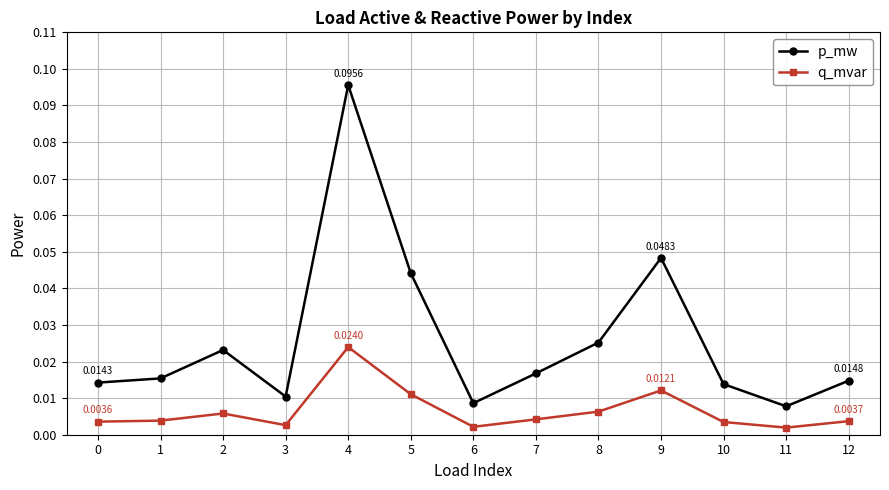

What is the sum of all p_mw values?

0.3